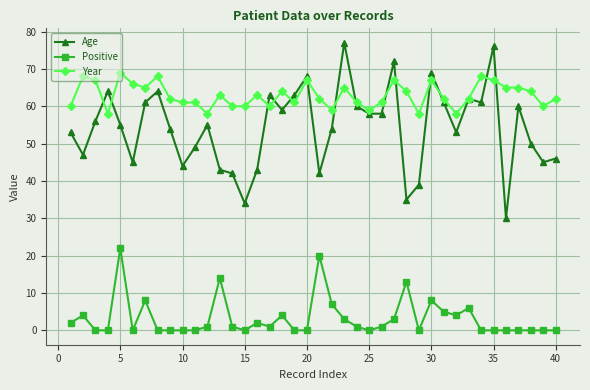

What is the value of the Year point at the 37th from the left?

65